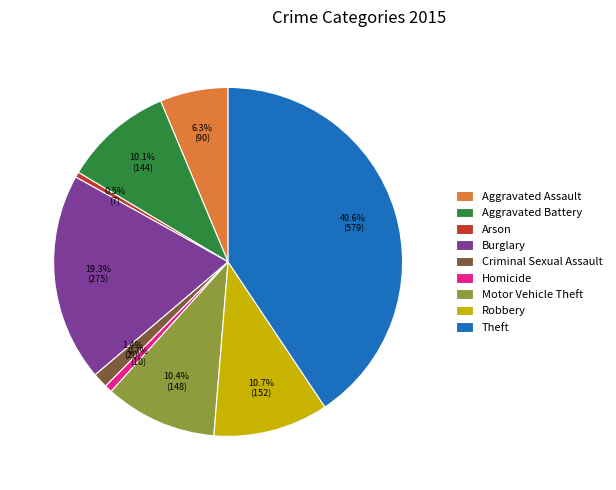

The Burglary slice represents 30% of the pie. True or false?

False